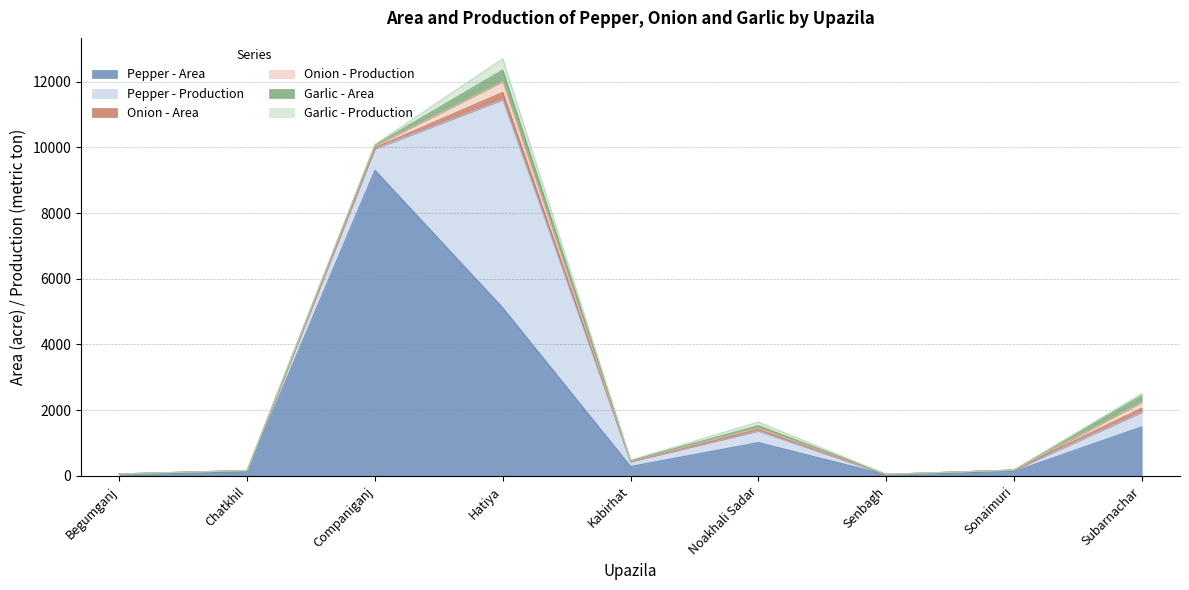

Is the value of Onion - Area at Companiganj greater than the value of Pepper - Production at Companiganj?

No